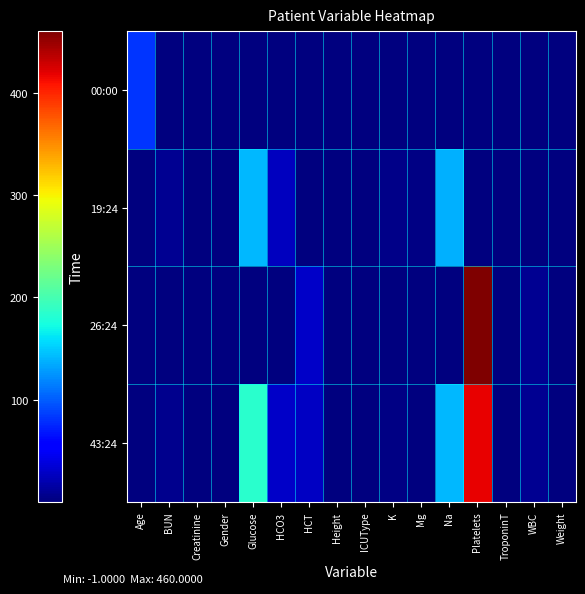

Count the number of data series in this chart.

4